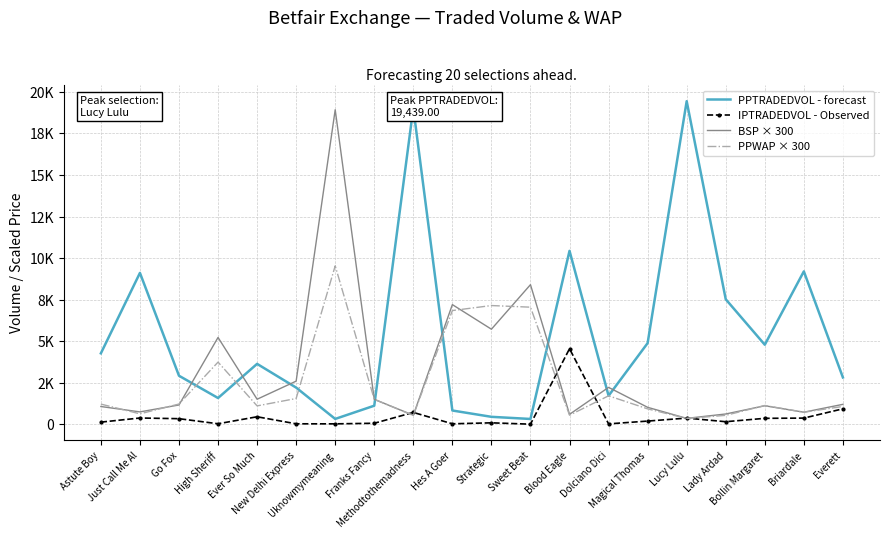

What is the approximate value of PPWAP × 300 at Magical Thomas?

927.2